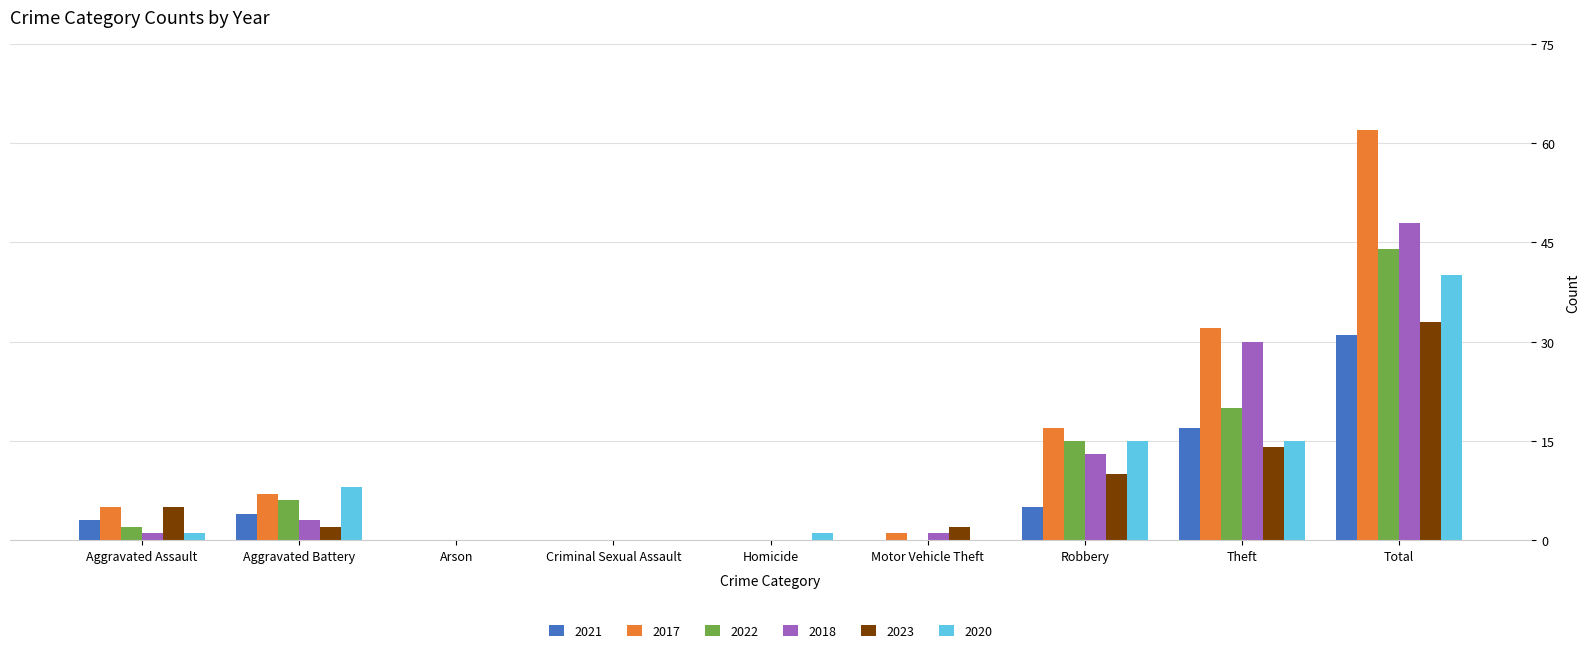

What is the total value across all series at Theft?

128